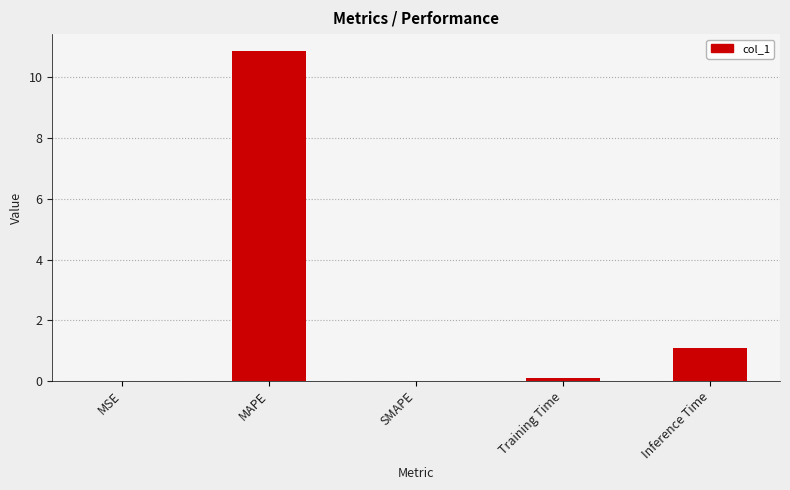

What is the sum of all values?

12.0